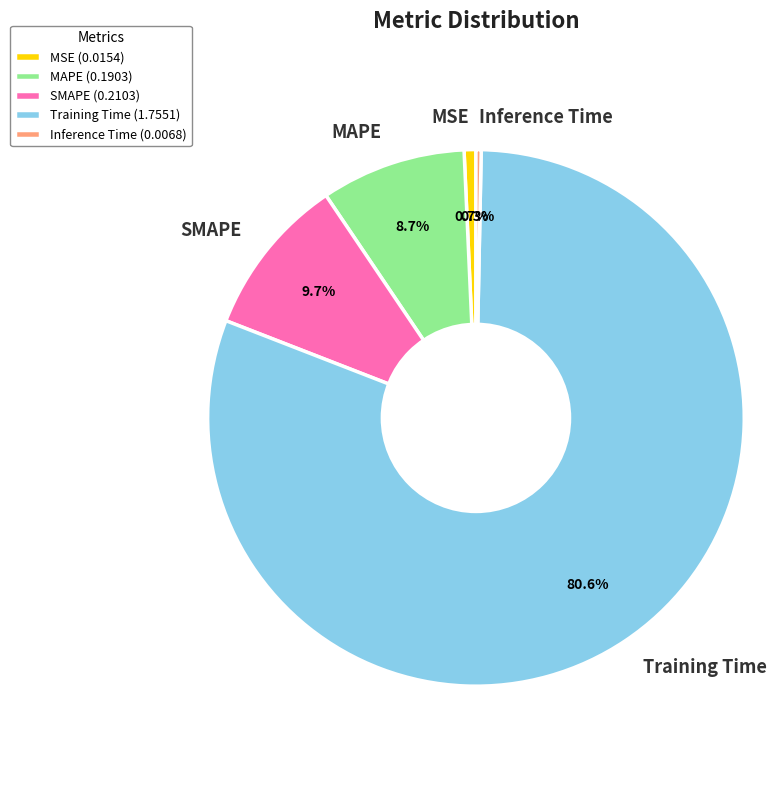

What portion of the pie excludes MAPE?

91.3%